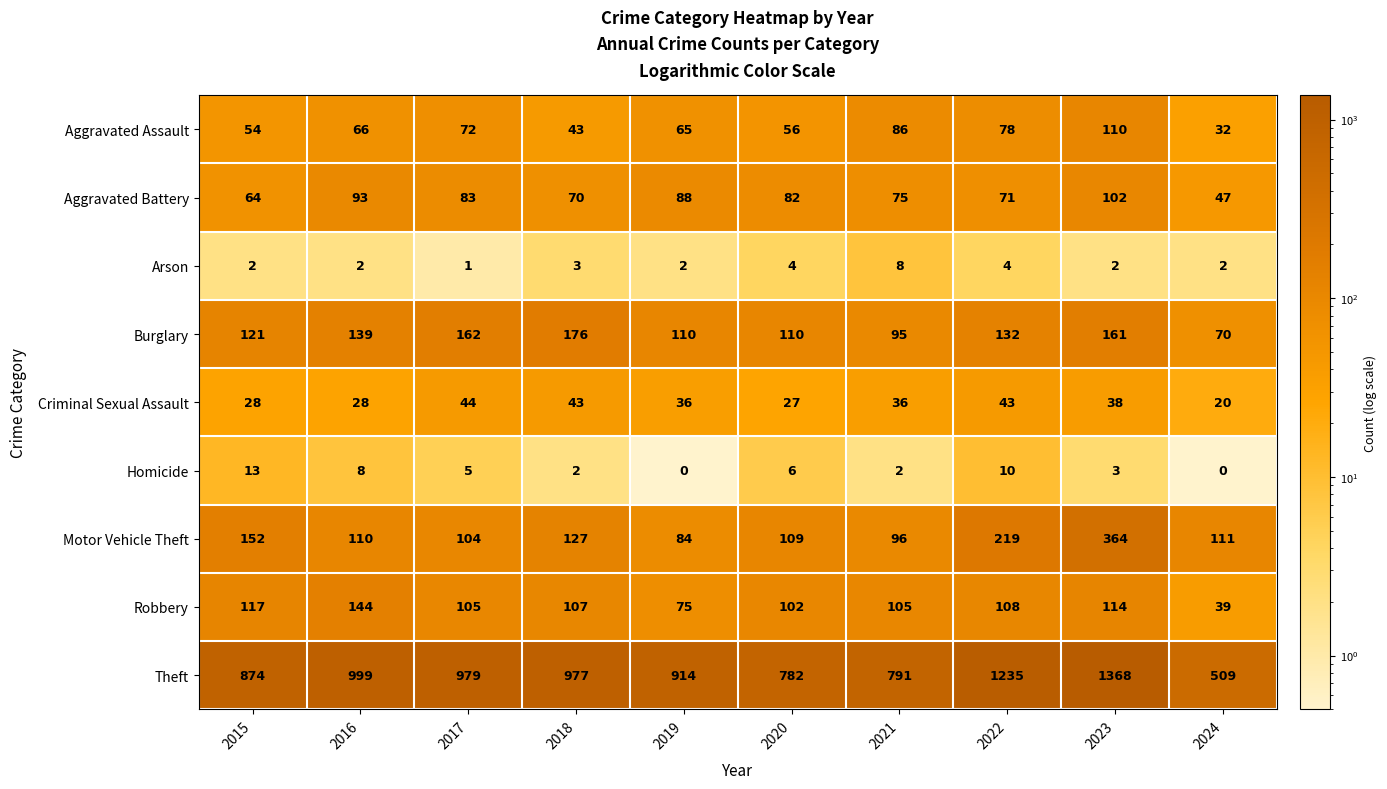

How many series are shown in this chart?

9